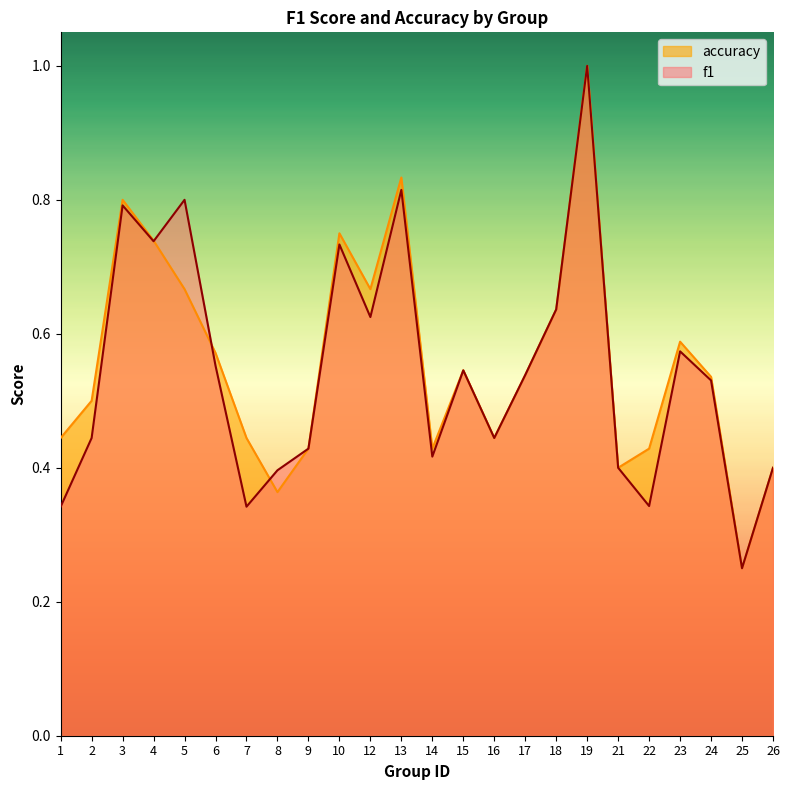

At how many categories does at least one series exceed 0?

24